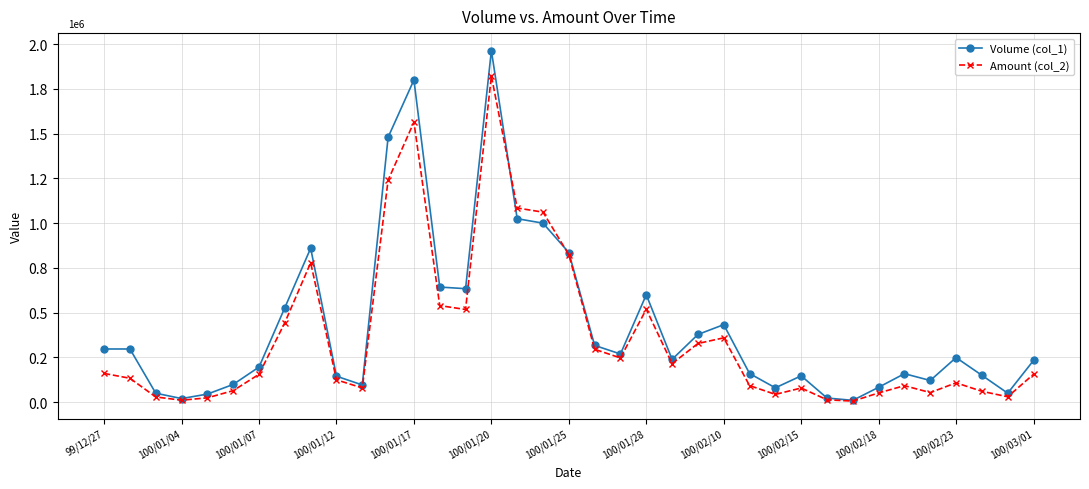

Is this an area chart (filled region under the line)?

No